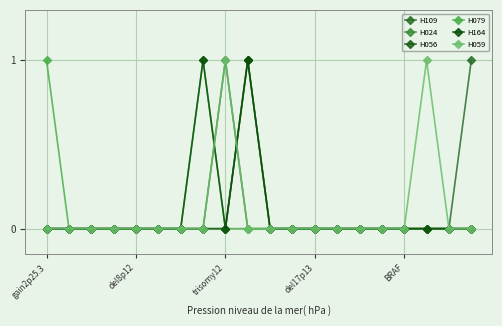

Is this an area chart (filled region under the line)?

No